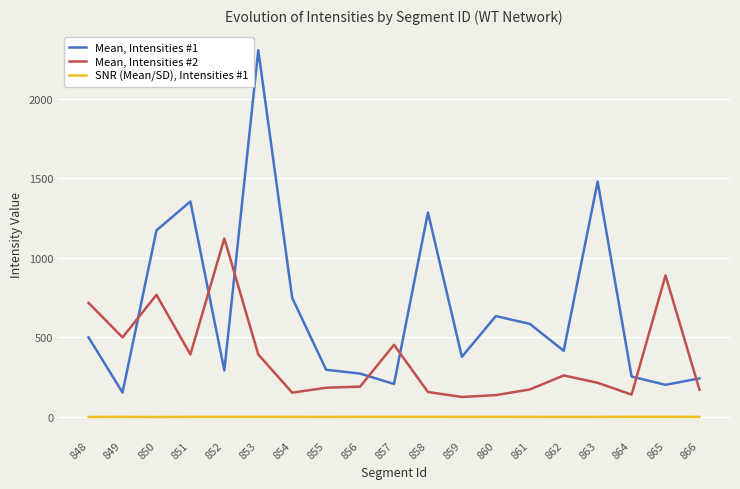

What is the maximum value for Mean, Intensities #2?

1122.0